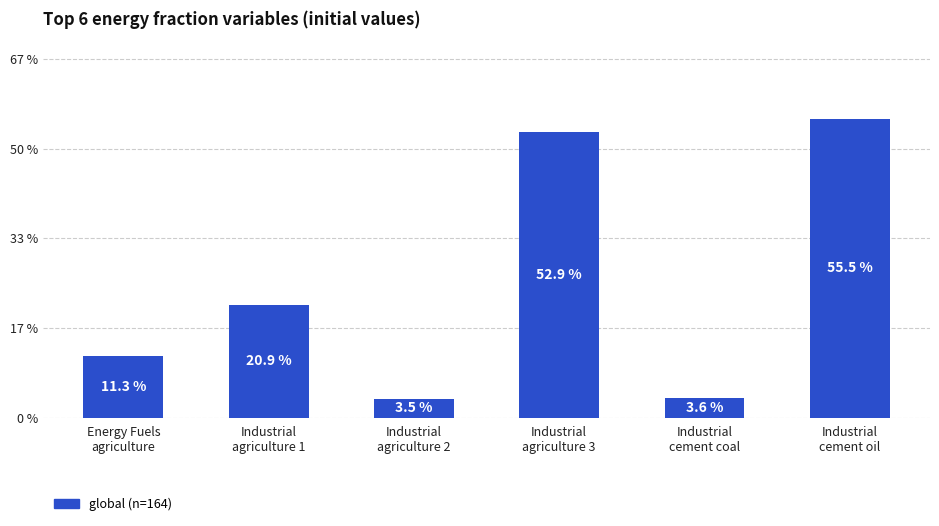

True or false: the data shows 0.1 at Industrial
agriculture 1.

False